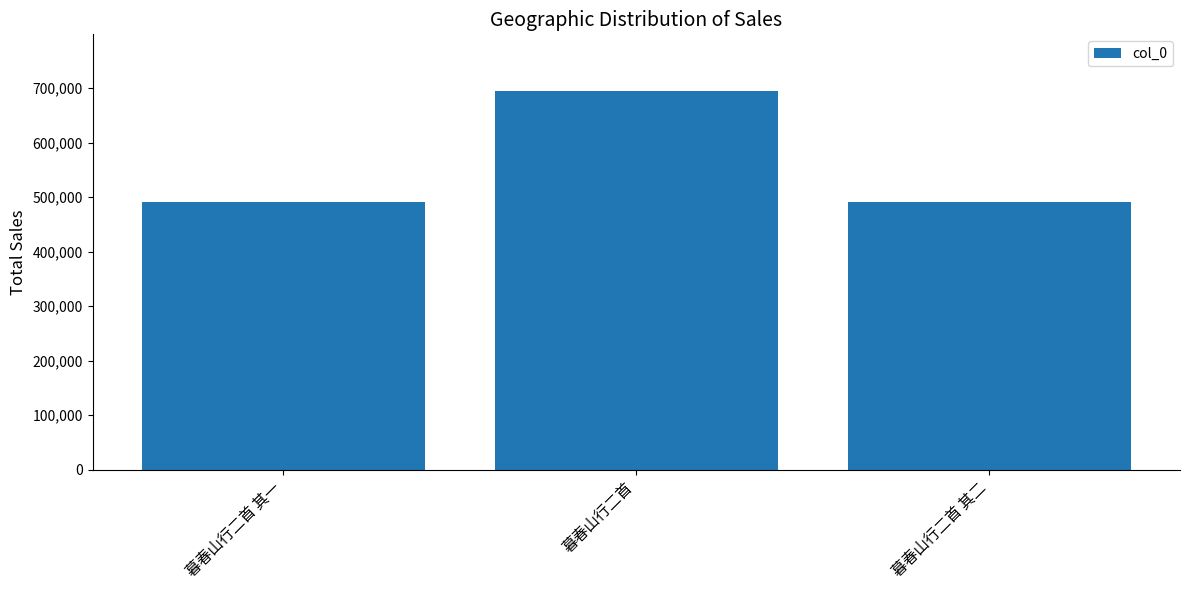

Where does the data first go above 490468?

暮春山行二首